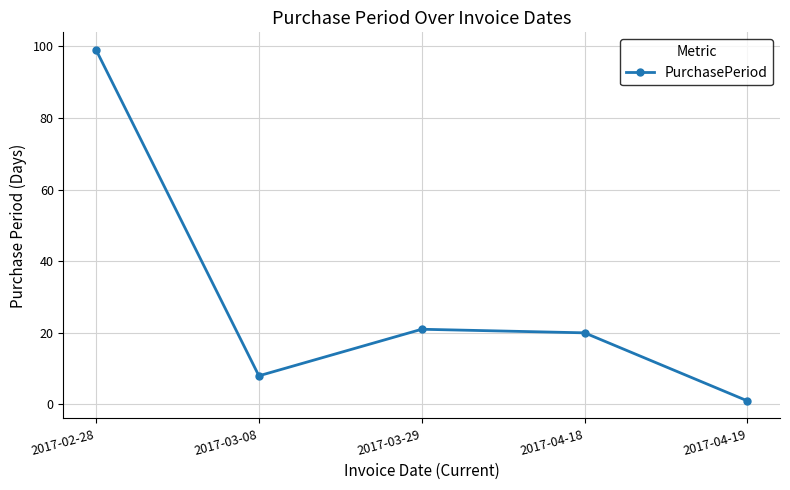

True or false: the data shows 99 at 2017-02-28.

True